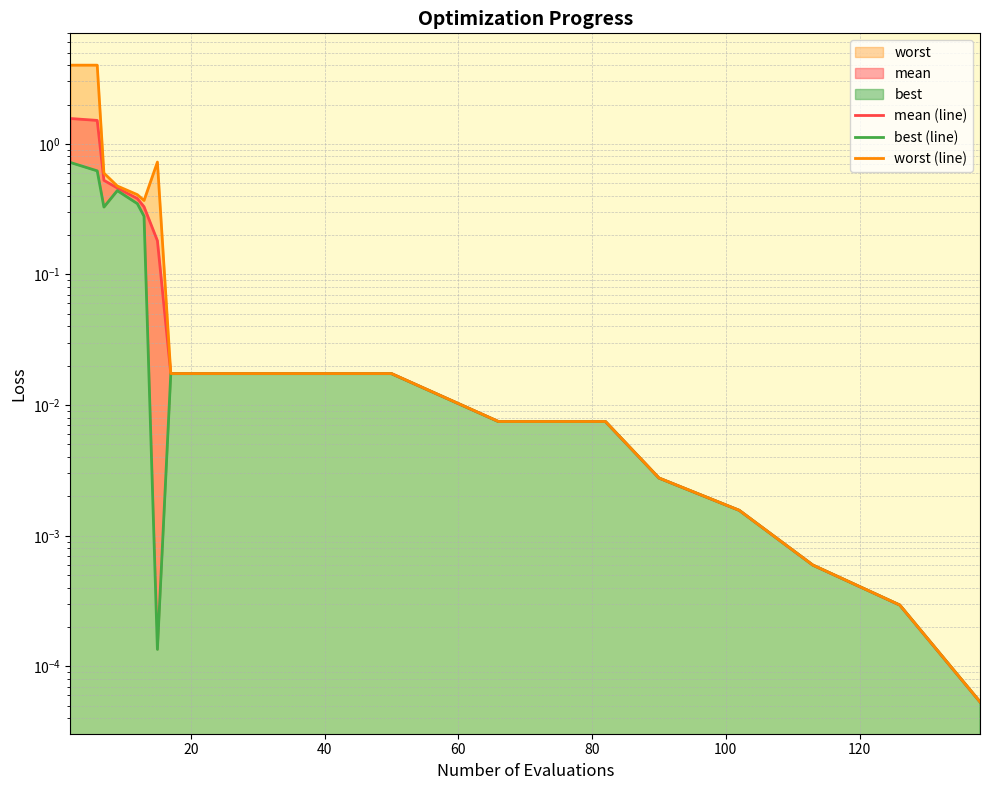

What is the difference between the second highest and second lowest values in the worst (line) series?

4.0